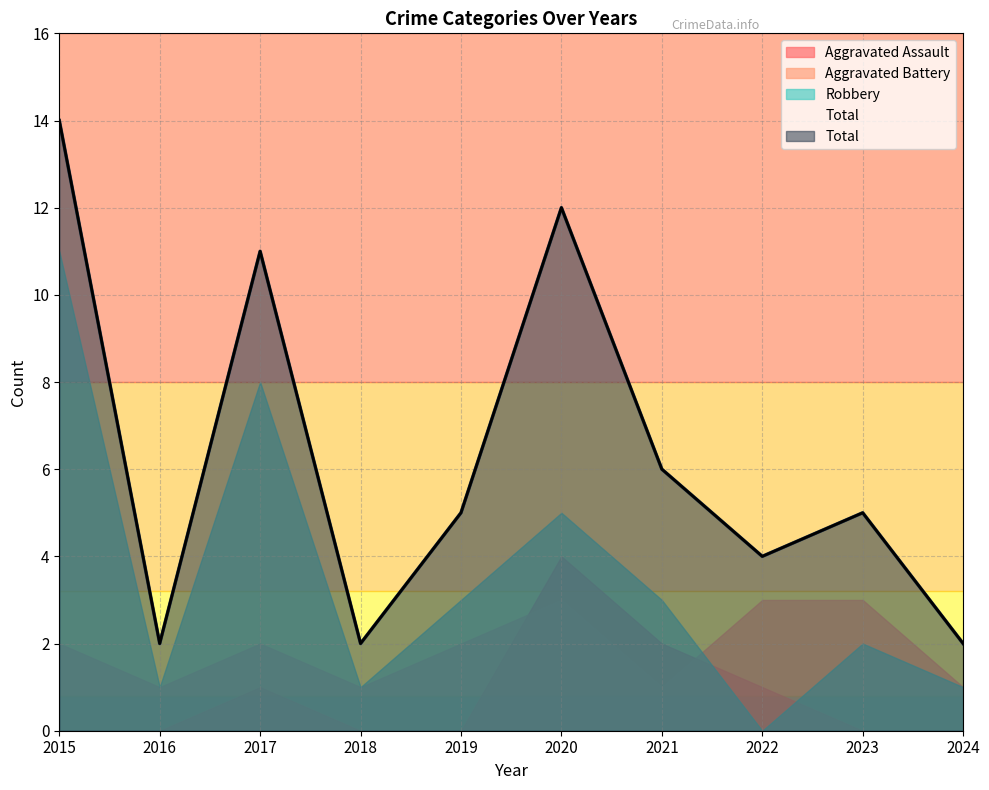

The Total series shows 2 at 2021. True or false?

False